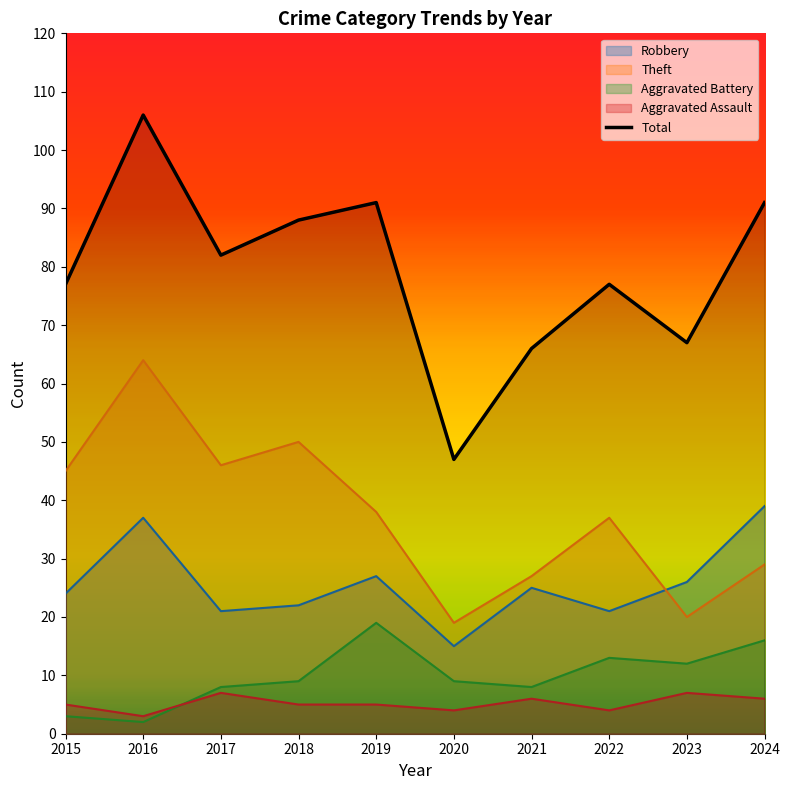

The chart shows a value of 115 at 2023. True or false?

False